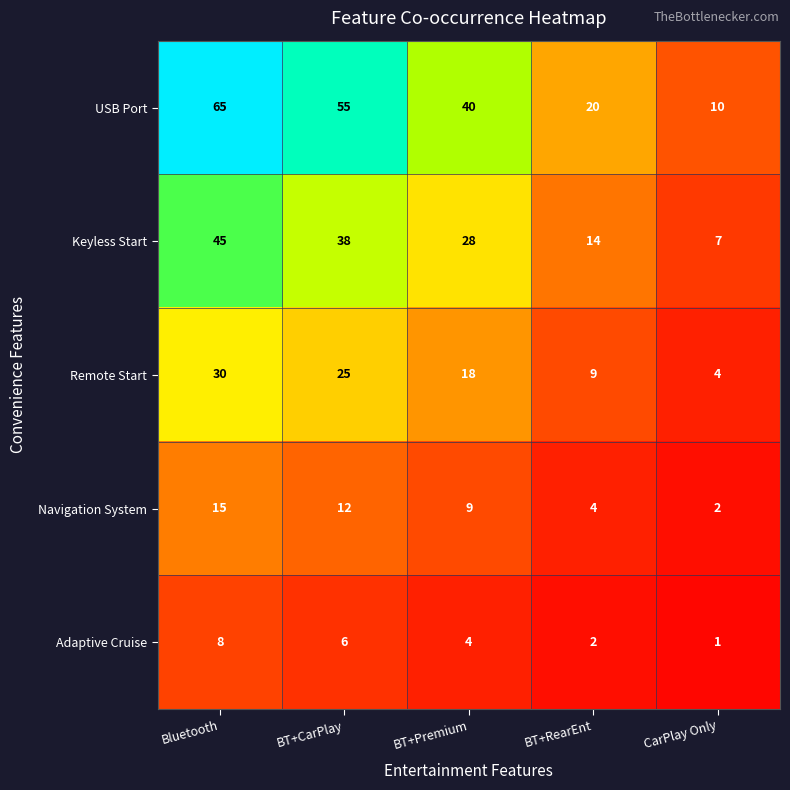

The Navigation System series shows 4 at CarPlay Only. True or false?

False